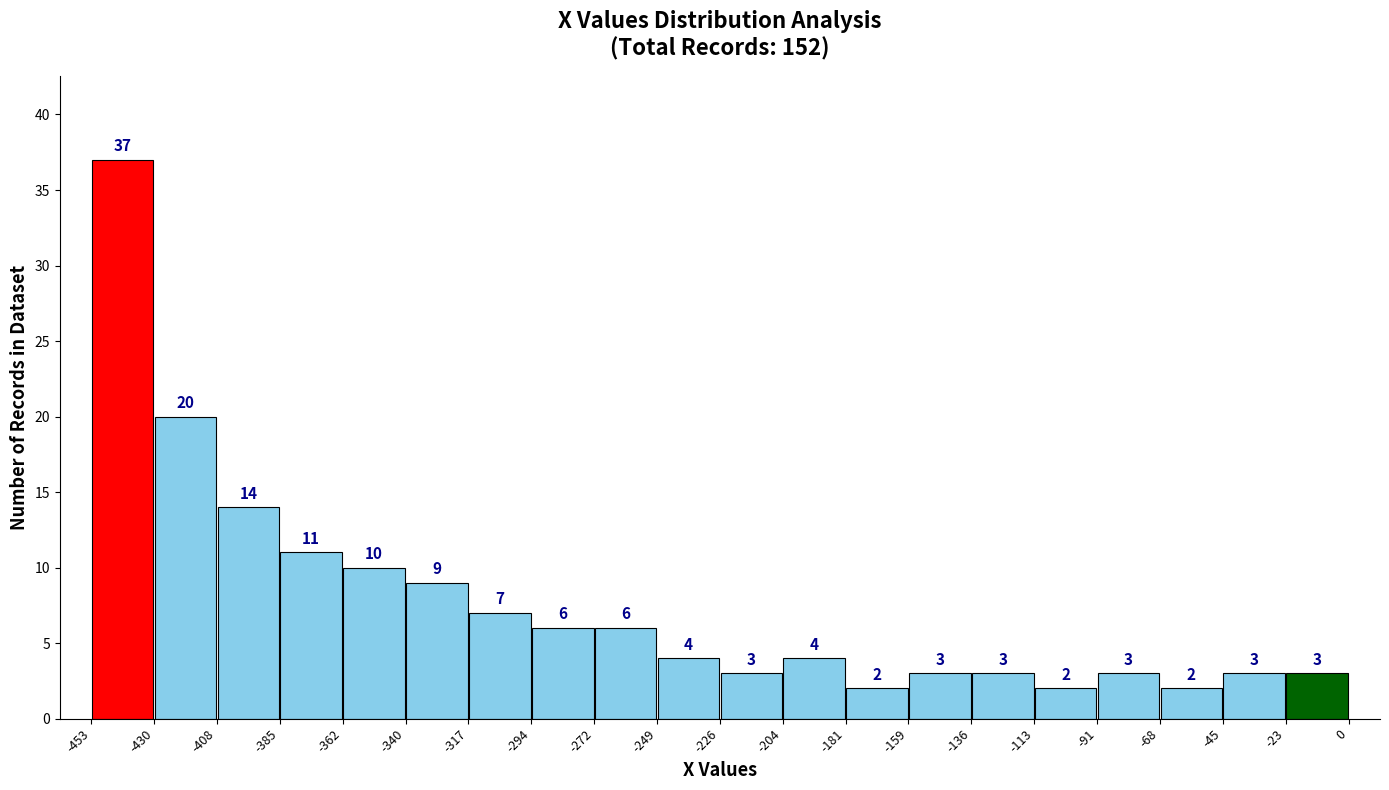

Reading left to right, list every bar in this chart as the range it spans on the x-axis followed by its height.

-453 to -430: 37
-430 to -408: 20
-408 to -385: 14
-385 to -362: 11
-362 to -340: 10
-340 to -317: 9
-317 to -294: 7
-294 to -272: 6
-272 to -249: 6
-249 to -226: 4
-226 to -204: 3
-204 to -181: 4
-181 to -159: 2
-159 to -136: 3
-136 to -113: 3
-113 to -91: 2
-91 to -68: 3
-68 to -45: 2
-45 to -23: 3
-23 to 0: 3